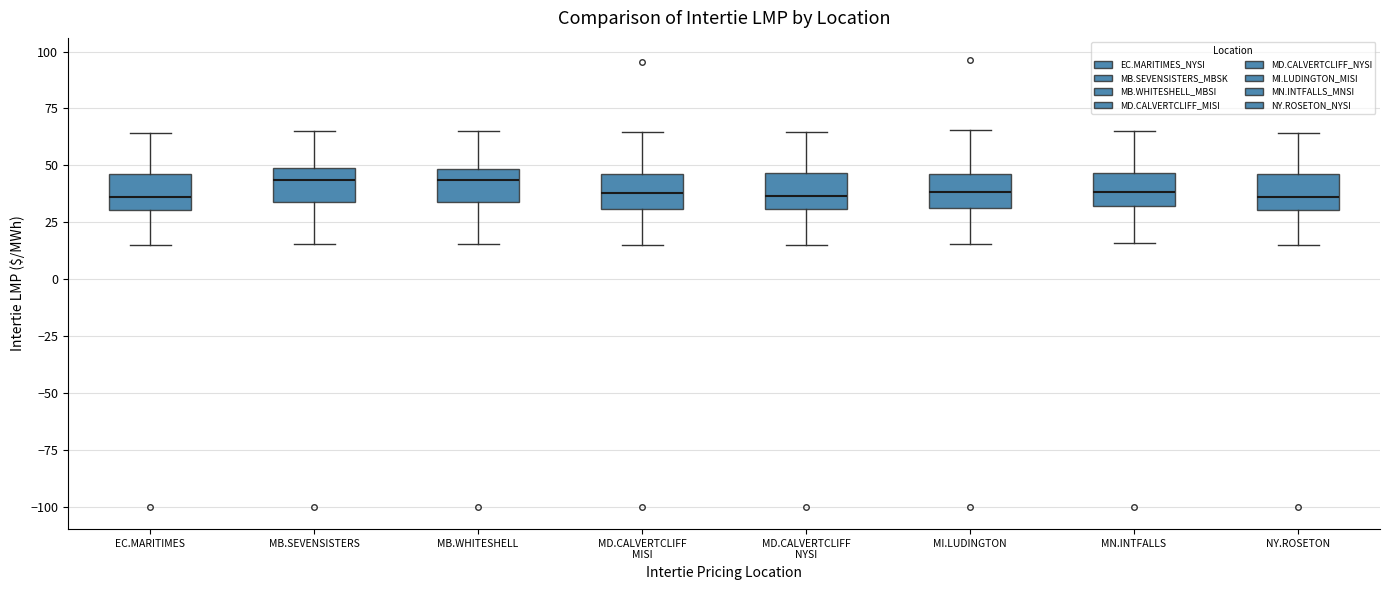

Reading left to right, transcribe this box plot: for each box, give where its median line is, the range the box spans, and where its two whiskers end, as read against the y-axis. The values are not printed on the chart, so give them approximately, as read against the axis.

EC.MARITIMES: median 35, box 30 to 45, whiskers 15 to 65
MB.SEVENSISTERS: median 45, box 35 to 50, whiskers 15 to 65
MB.WHITESHELL: median 45, box 35 to 50, whiskers 15 to 65
MD.CALVERTCLIFF MISI: median 40, box 30 to 45, whiskers 15 to 65
MD.CALVERTCLIFF NYSI: median 35, box 30 to 45, whiskers 15 to 65
MI.LUDINGTON: median 40, box 30 to 45, whiskers 15 to 65
MN.INTFALLS: median 40, box 30 to 45, whiskers 15 to 65
NY.ROSETON: median 35, box 30 to 45, whiskers 15 to 65